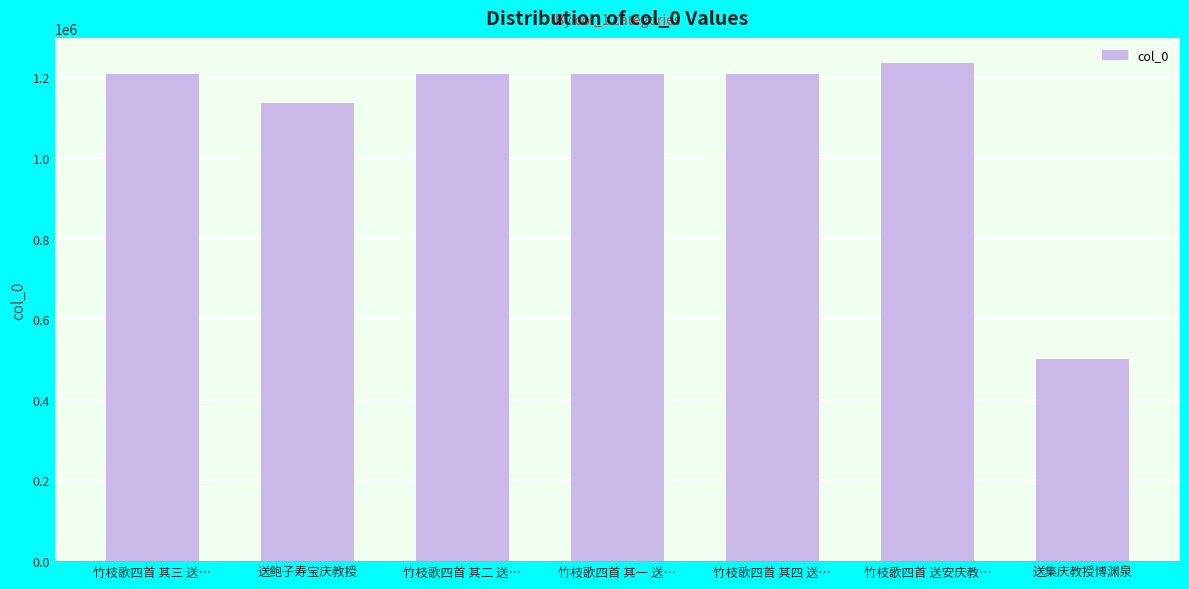

What value does the data have at 竹枝歌四首 其一 送…?

1208423